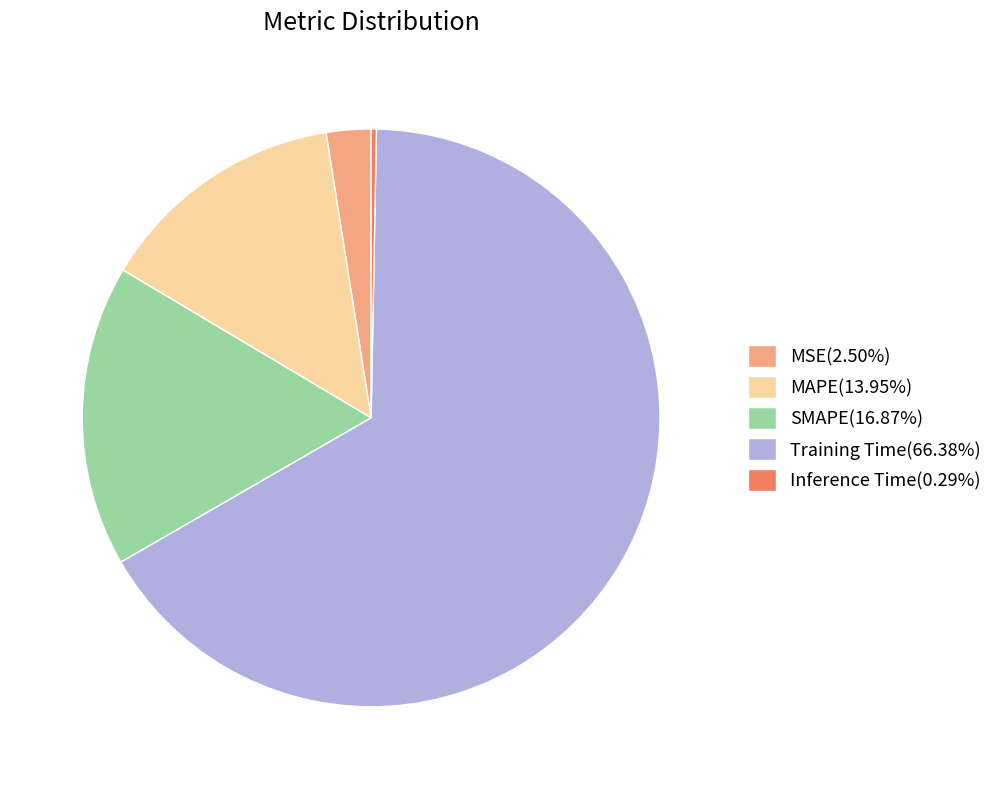

Is the sum of Training Time(66.38%) and MSE(2.50%) greater than half?

Yes